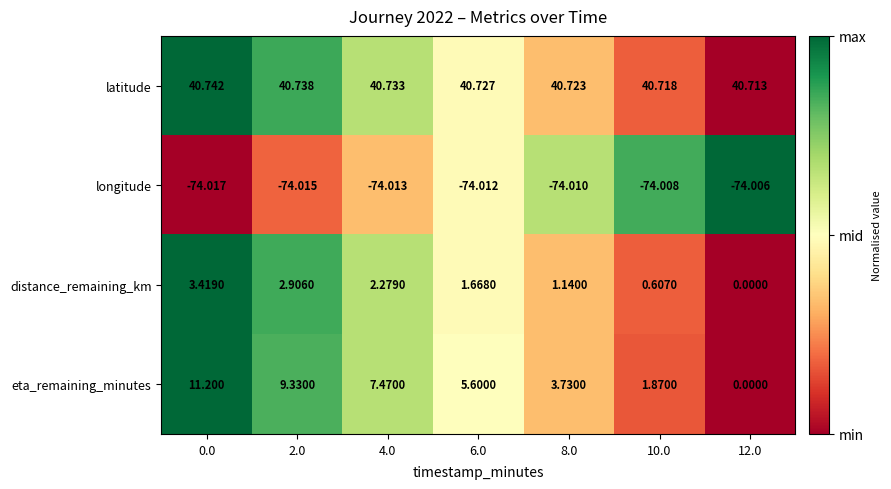

Which series changed the most between 8.0 and 12.0?

eta_remaining_minutes